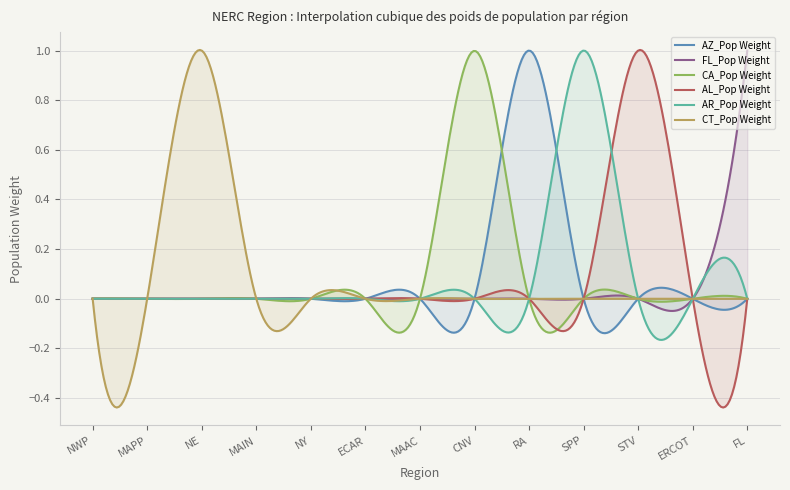

What is the sum of all FL_Pop Weight values?

1.0